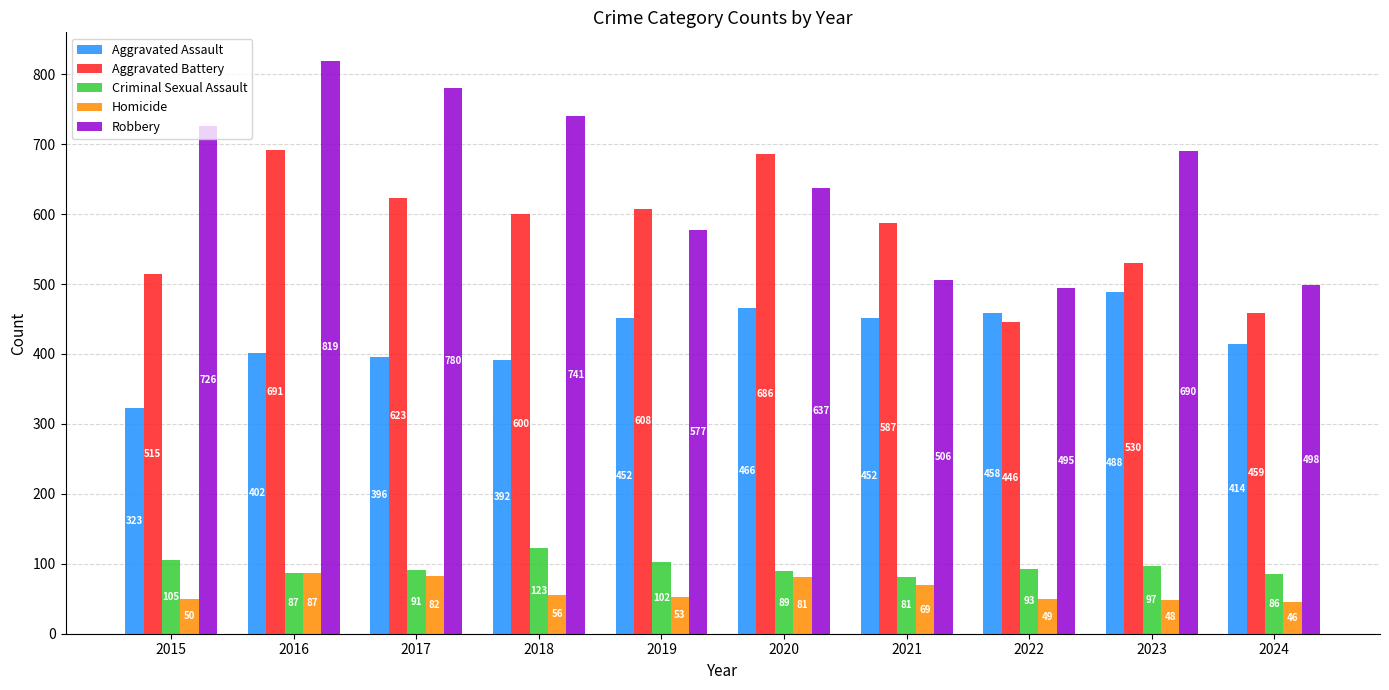

At 2019, list the series in order from smallest to largest.

Homicide, Criminal Sexual Assault, Aggravated Assault, Robbery, Aggravated Battery